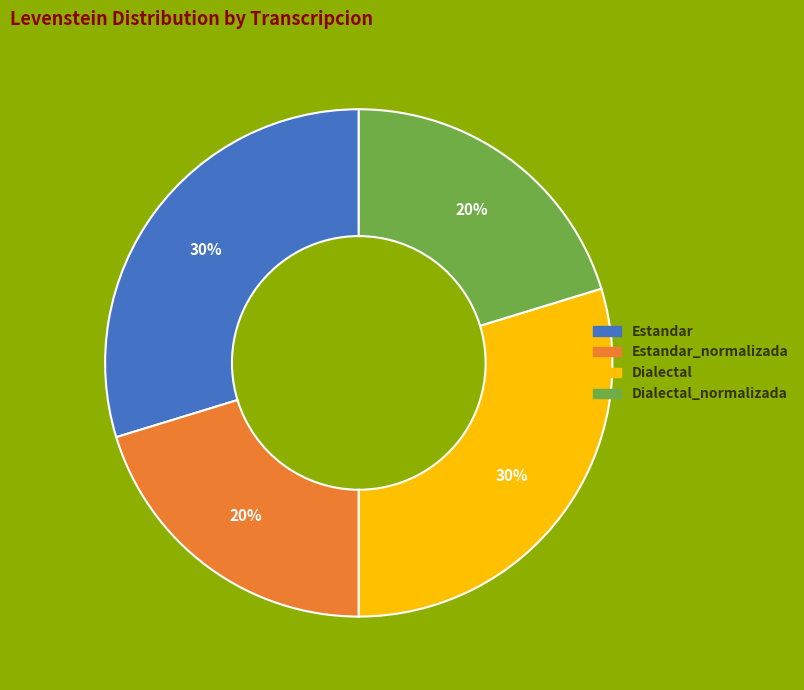

Is there a majority slice in this chart?

No